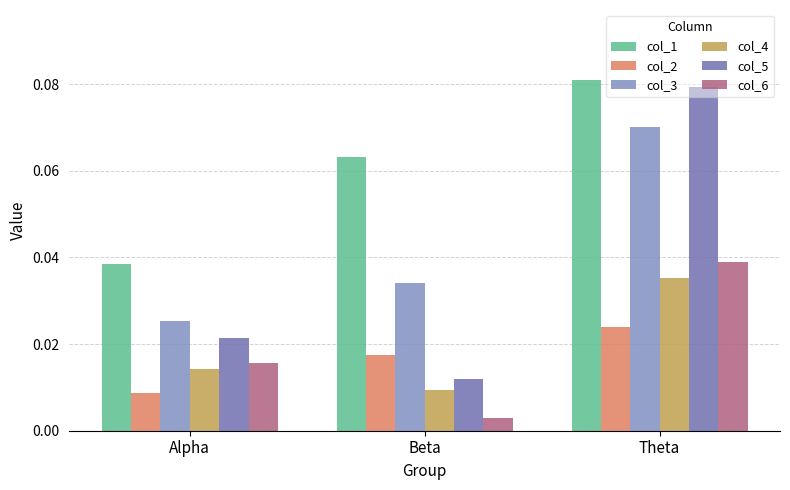

What is the difference between the highest and lowest values at Beta?

0.1